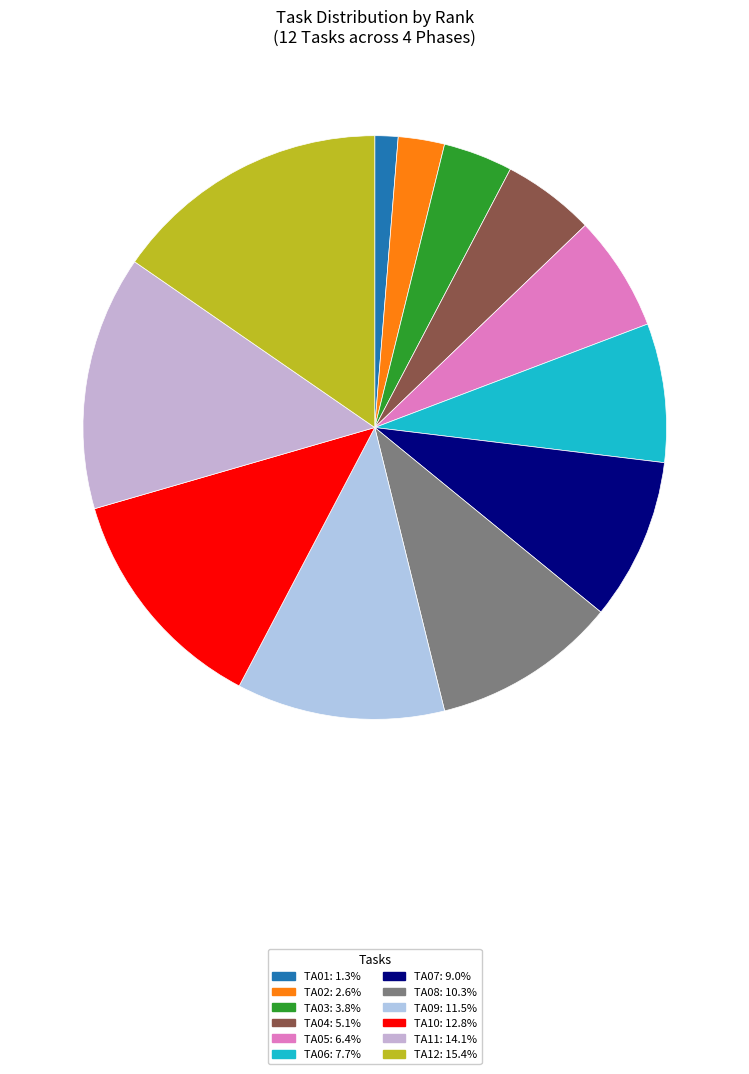

Does TA10 represent more than half of the total?

No